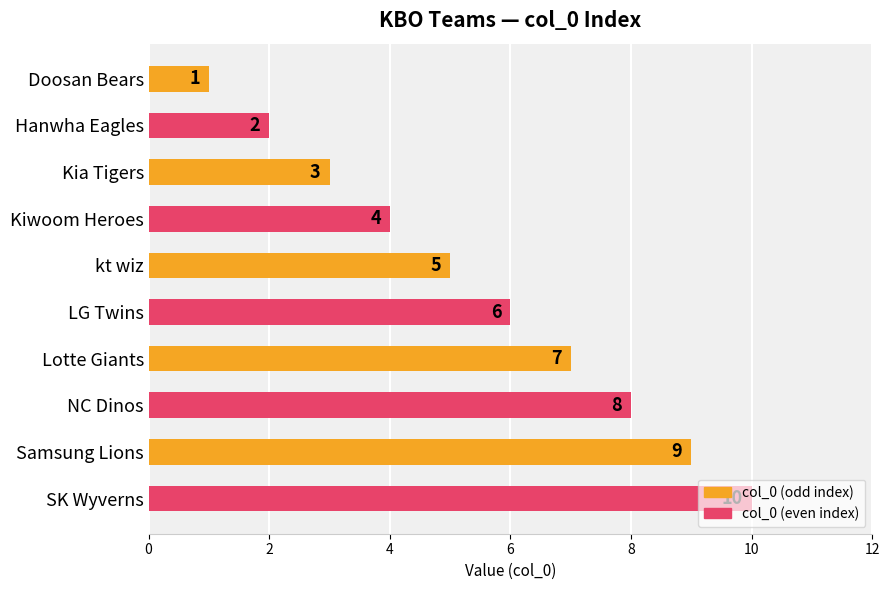

At which label is the value closest to 5?

kt wiz